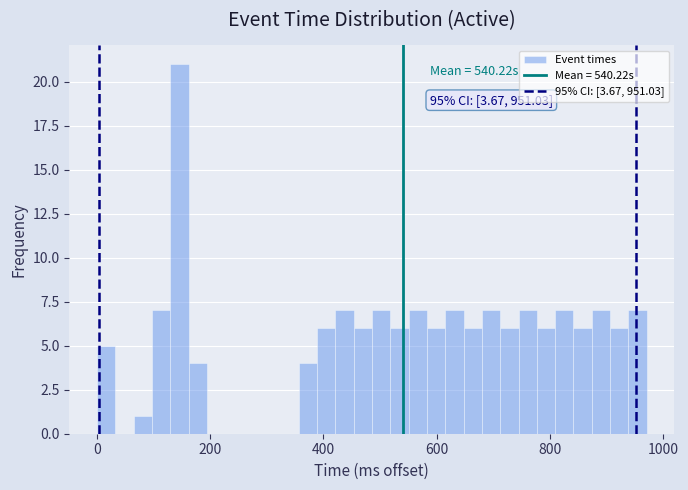

Around what value on the x-axis is the tallest bar? Give the approximate position of its centre, as read against the axis.

140